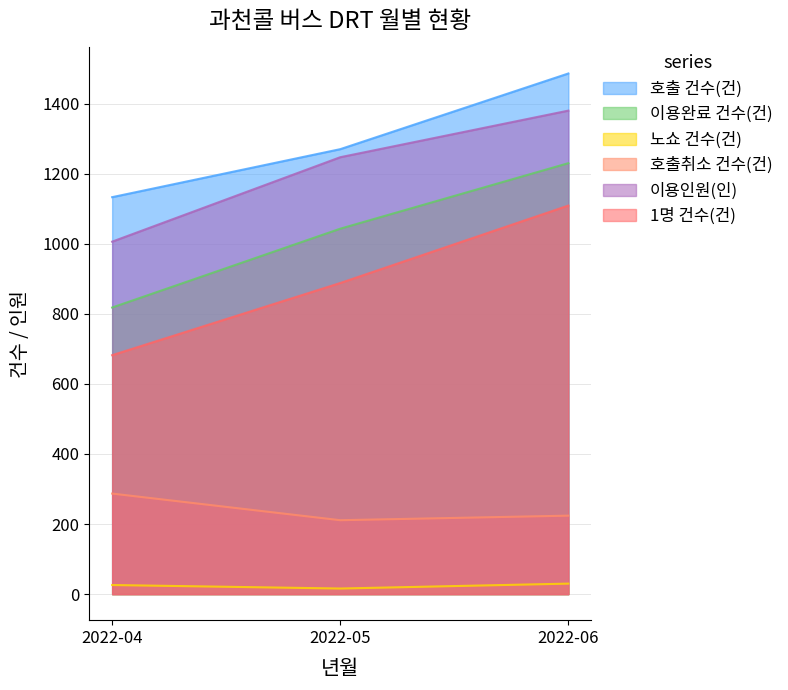

The 이용완료 건수(건) series shows 2088 at 2022-06. True or false?

False